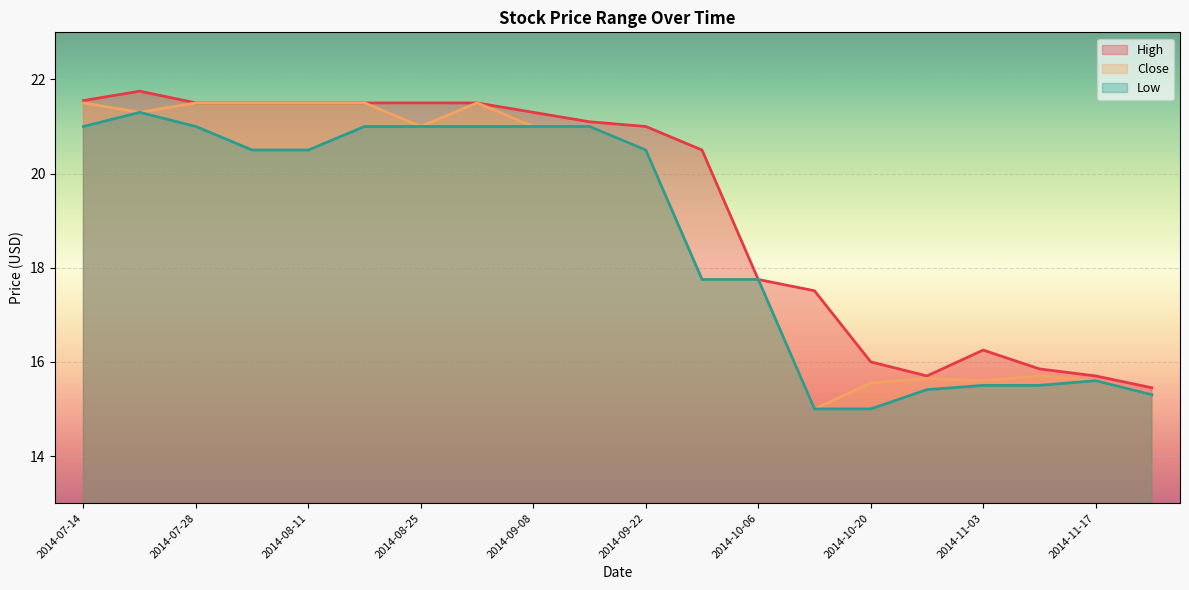

True or false: Low and Close cross at least once.

False